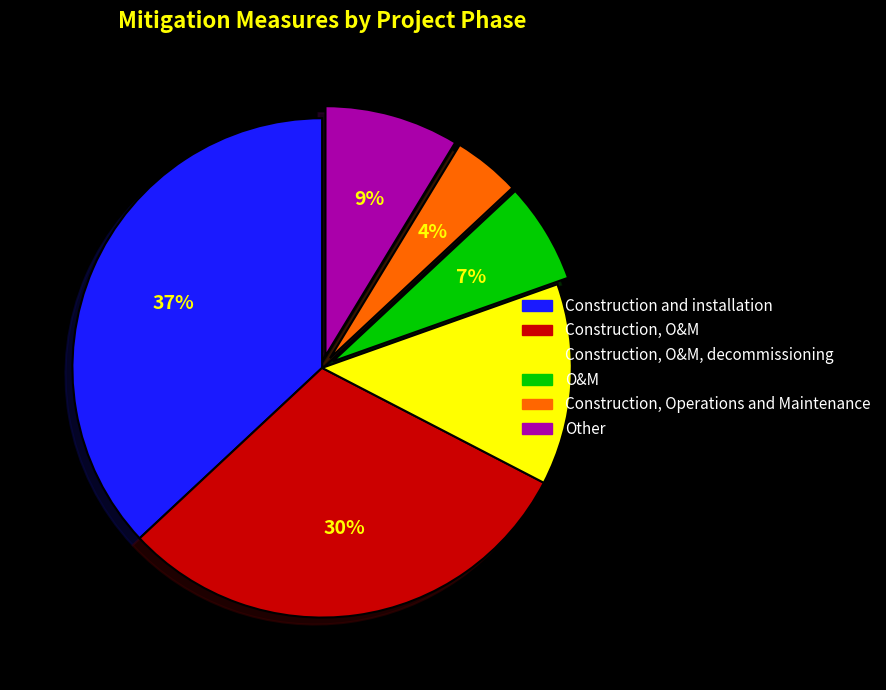

To the nearest percent, what percentage of the pie is Construction, O&M, decommissioning?

13%